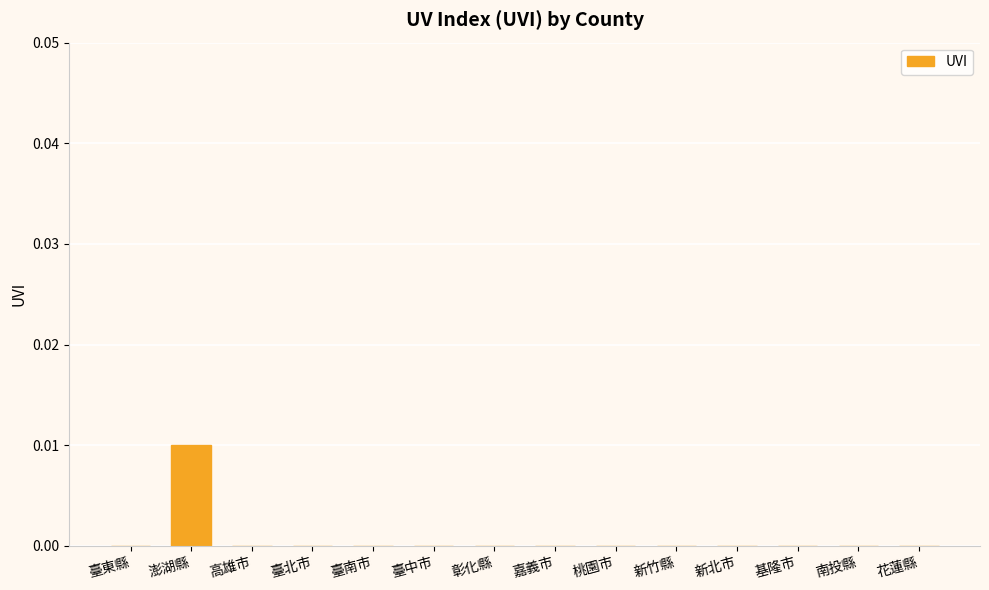

Which category has the highest value across all series?

澎湖縣